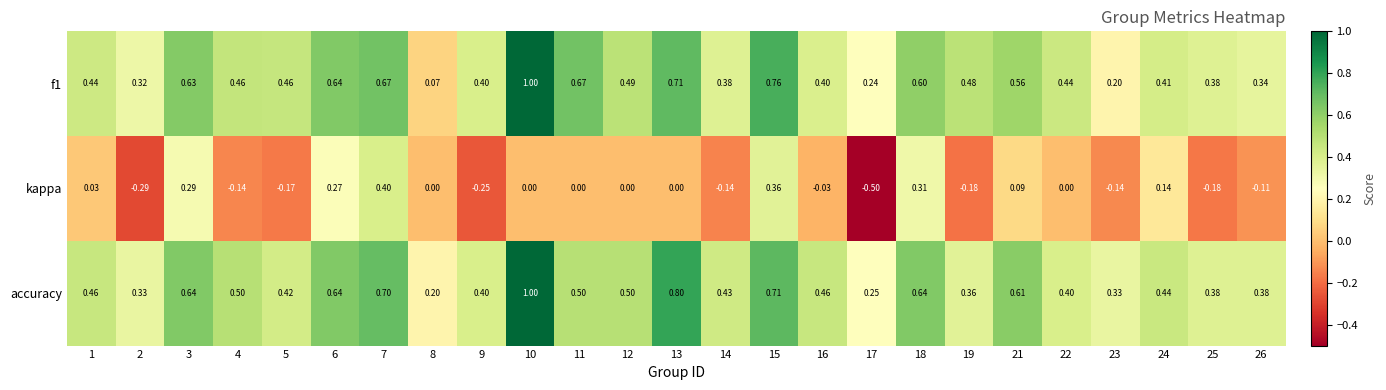

Is the value of accuracy at 2 greater than the value of kappa at 13?

Yes